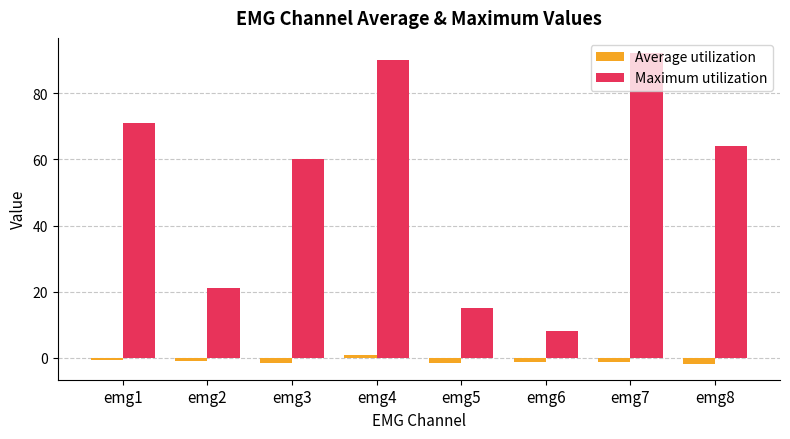

Rank the series by their maximum value, from highest to lowest.

Maximum utilization, Average utilization